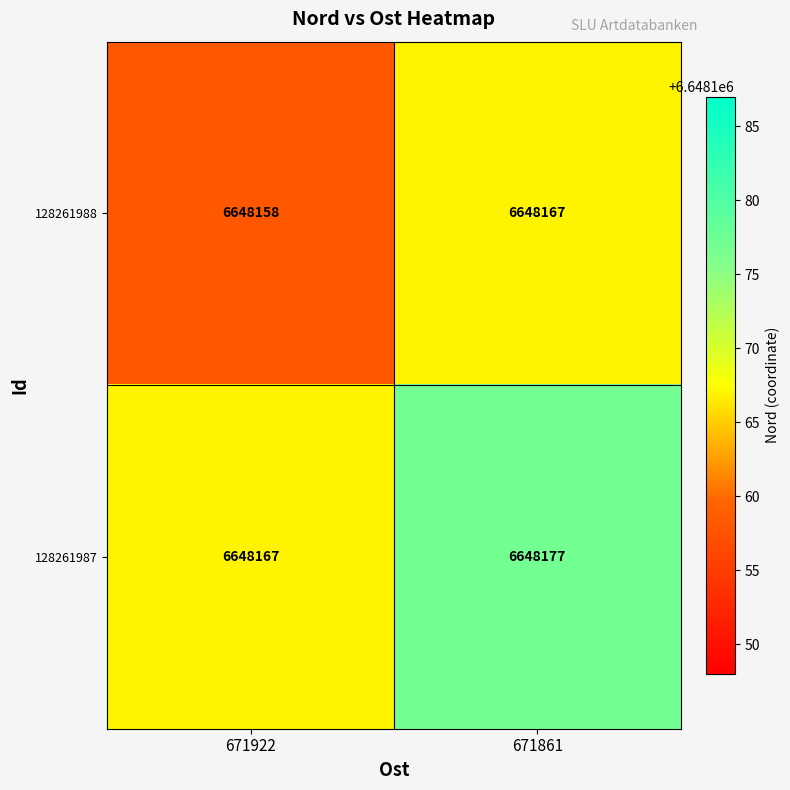

Reading left to right, extract all data points from this chart.

128261988: 6648158	6648167
128261987: 6648167	6648177